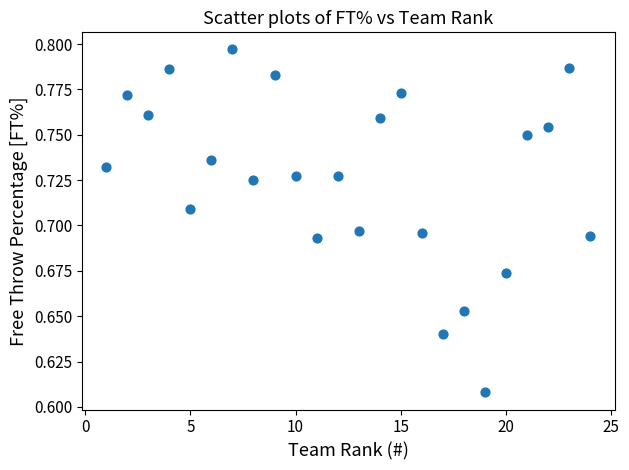

What is the range of X values (max minus min)?

23.0